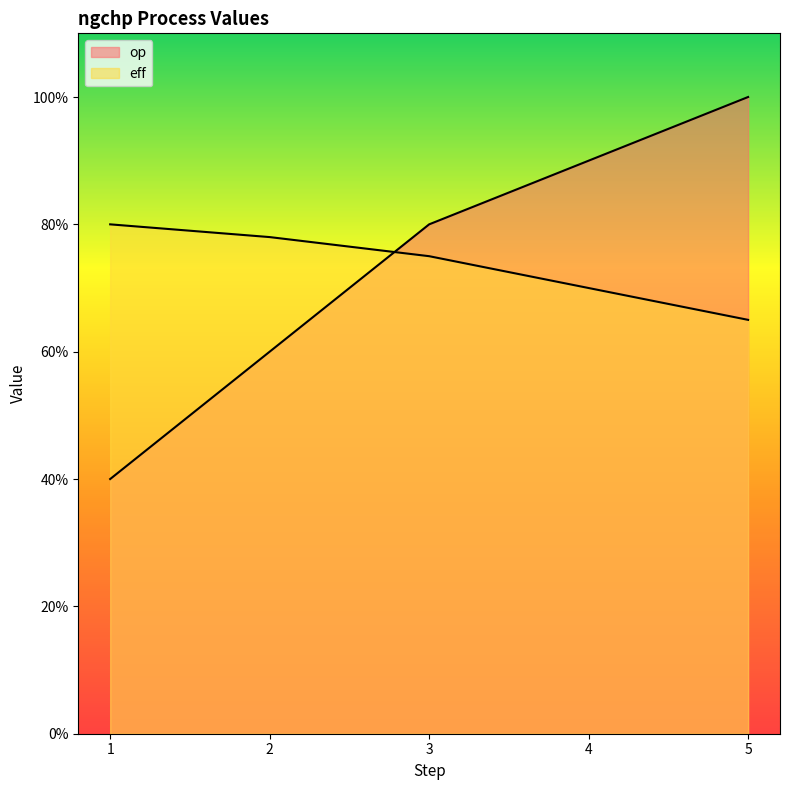

What is the difference between the maximum and minimum values in the op series?

0.6